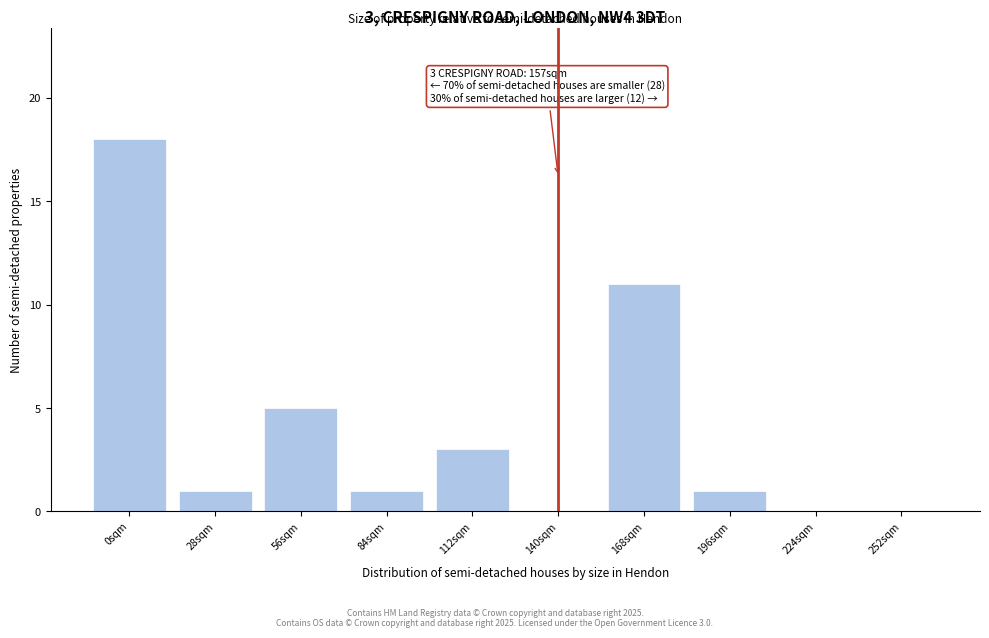

Reading left to right, extract all data points from this chart.

0sqm=18	28sqm=1	56sqm=5	84sqm=1	112sqm=3	140sqm=0	168sqm=11	196sqm=1	224sqm=0	252sqm=0